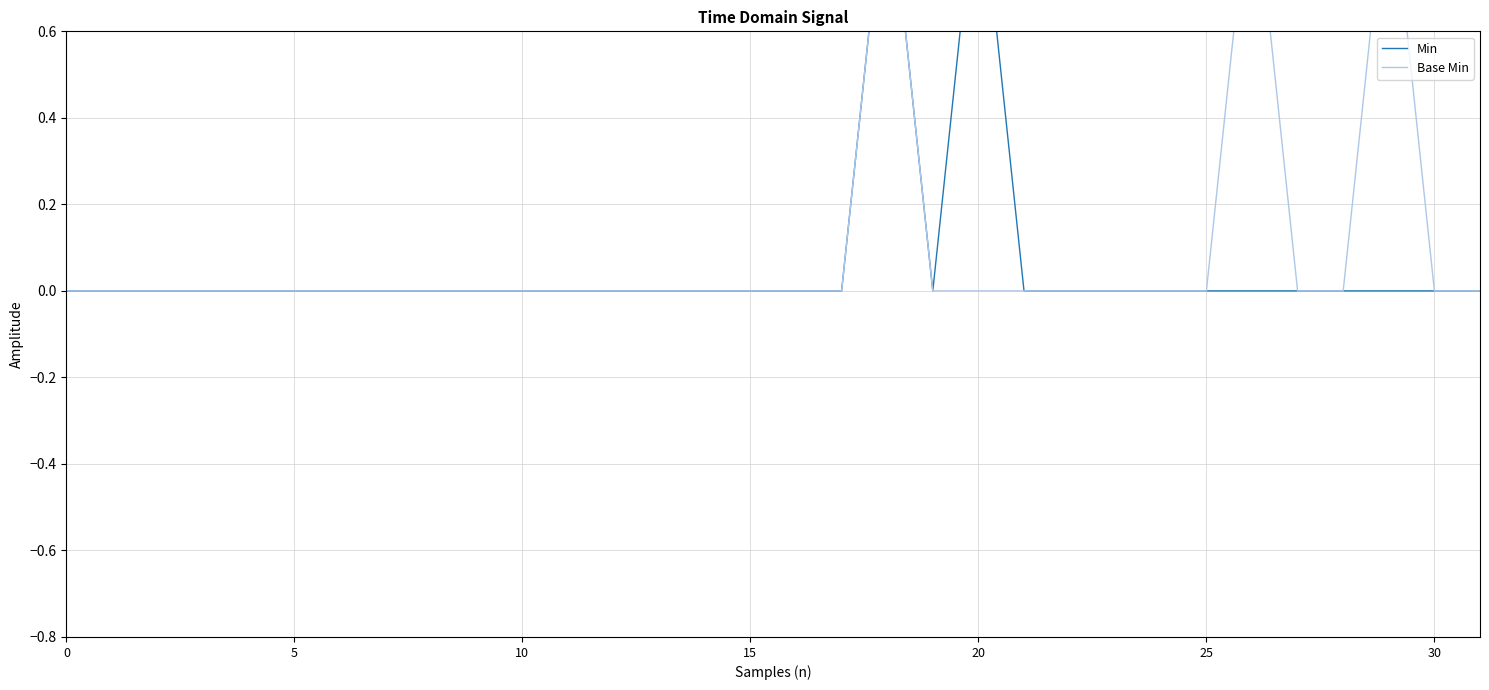

Count the number of data series in this chart.

2